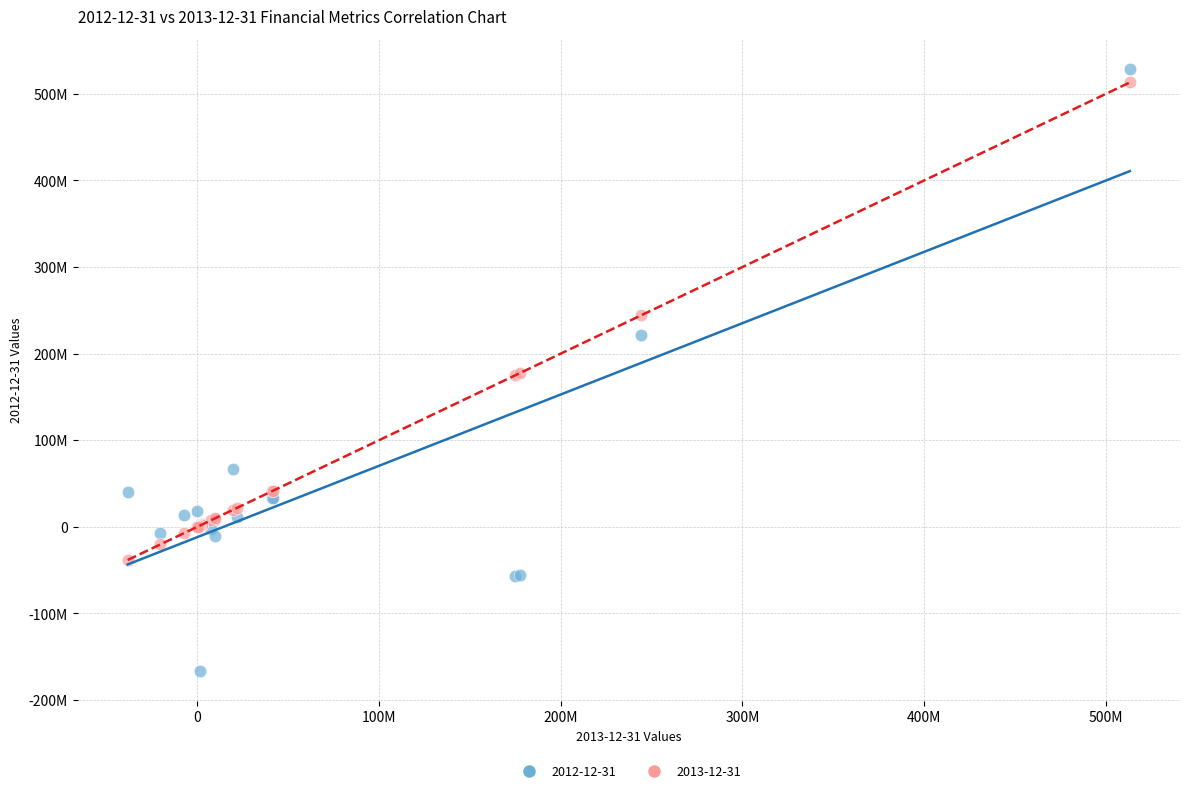

Which series contains the lowest Y value?

2012-12-31